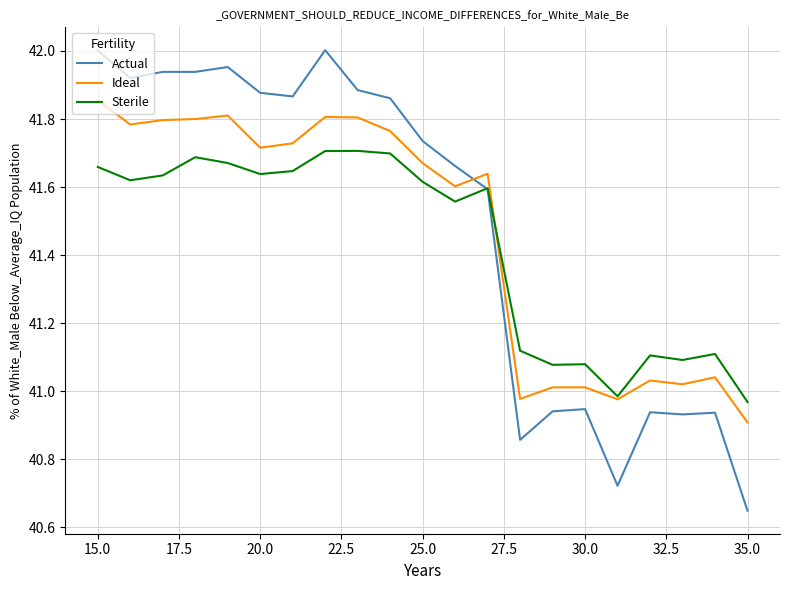

How many intersections are there between Ideal and Actual?

1